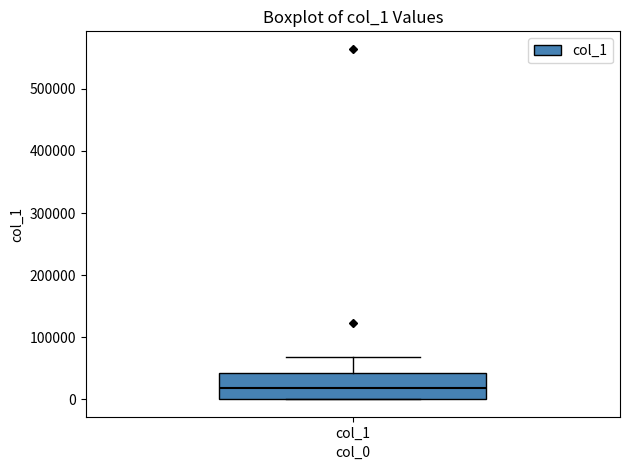

Where does the median line of the box for col_1 sit on the y-axis? The values are not printed on the chart, so give them approximately, as read against the axis.

20000